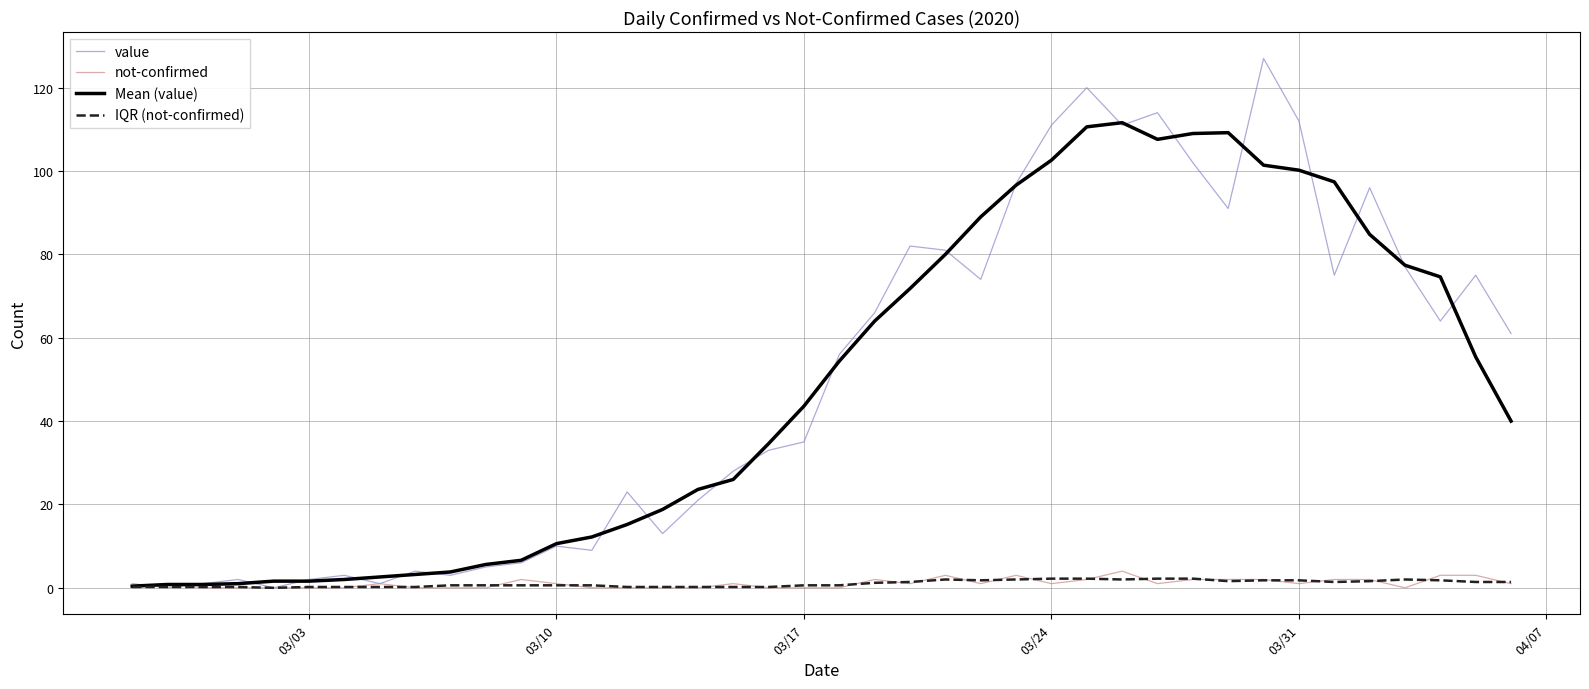

Which series has the widest spread of values?

value